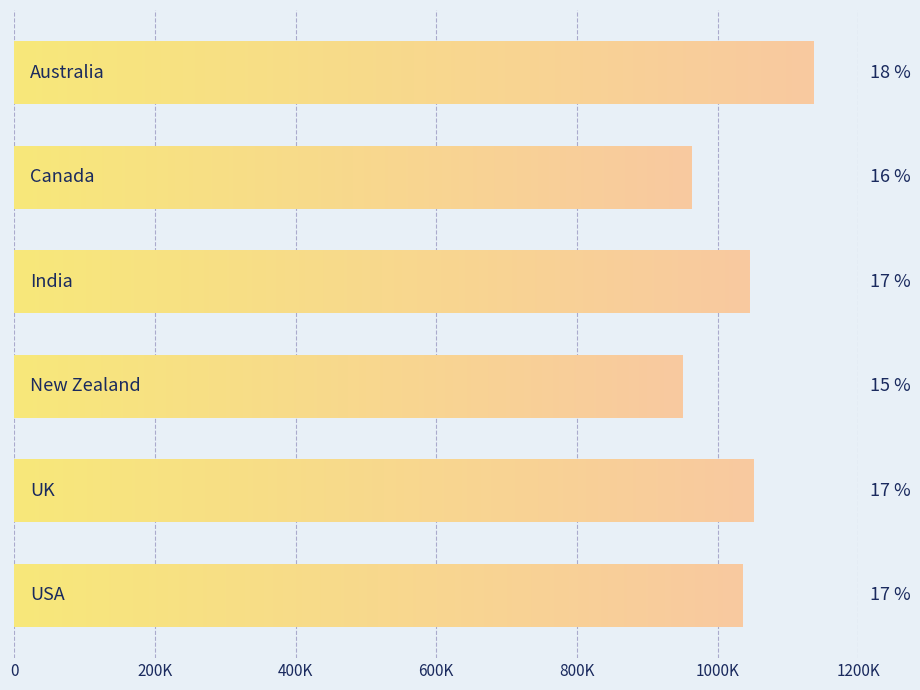

What is the sum of all values?

6183625